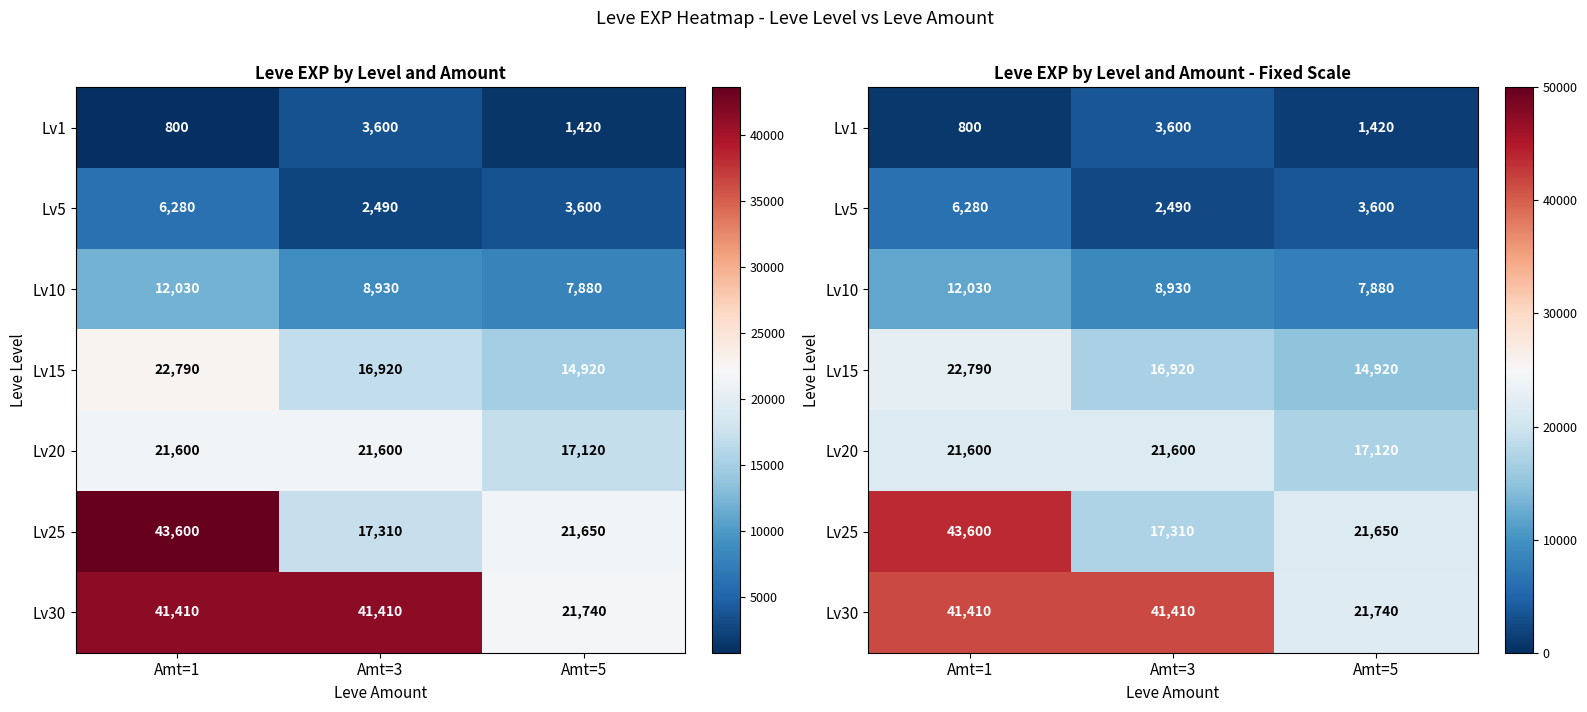

At which category is the sum across all series the highest?

Amt=1